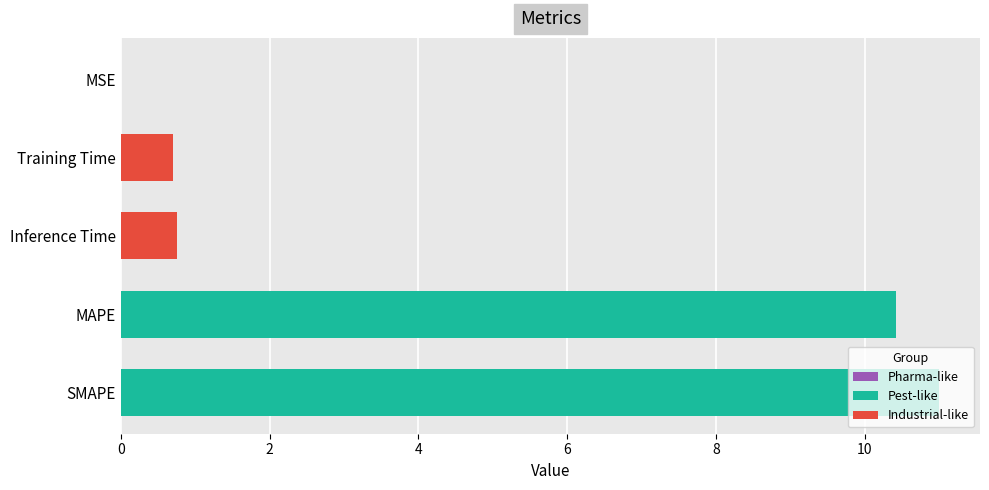

What is the sum of all values?

22.9